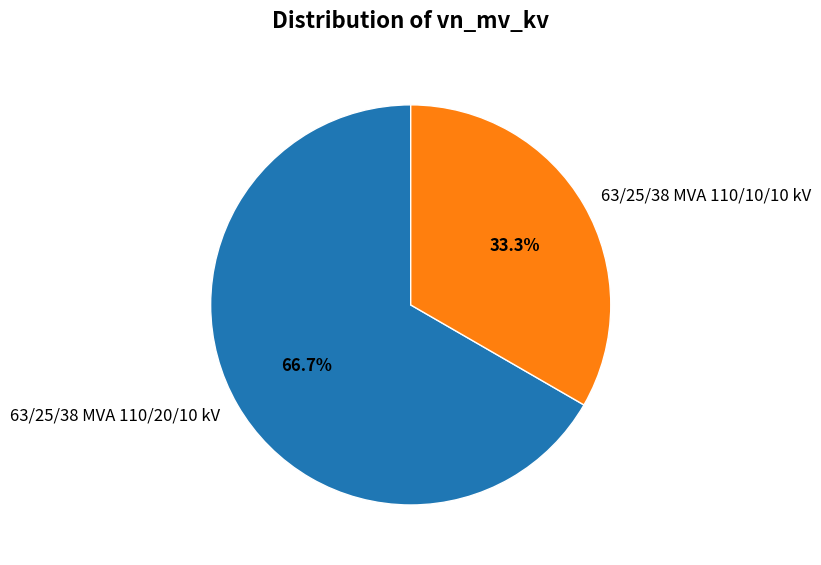

Rank the categories by value from highest to lowest.

63/25/38 MVA 110/20/10 kV, 63/25/38 MVA 110/10/10 kV